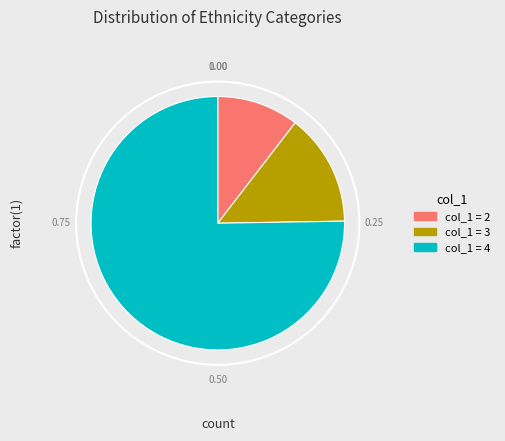

Does any single category account for the majority?

Yes